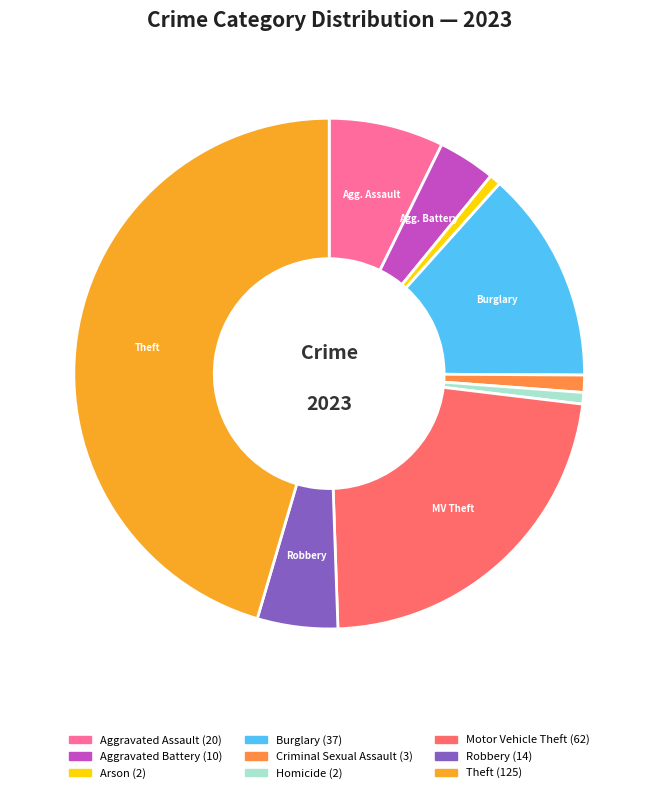

Is there a majority slice in this chart?

No